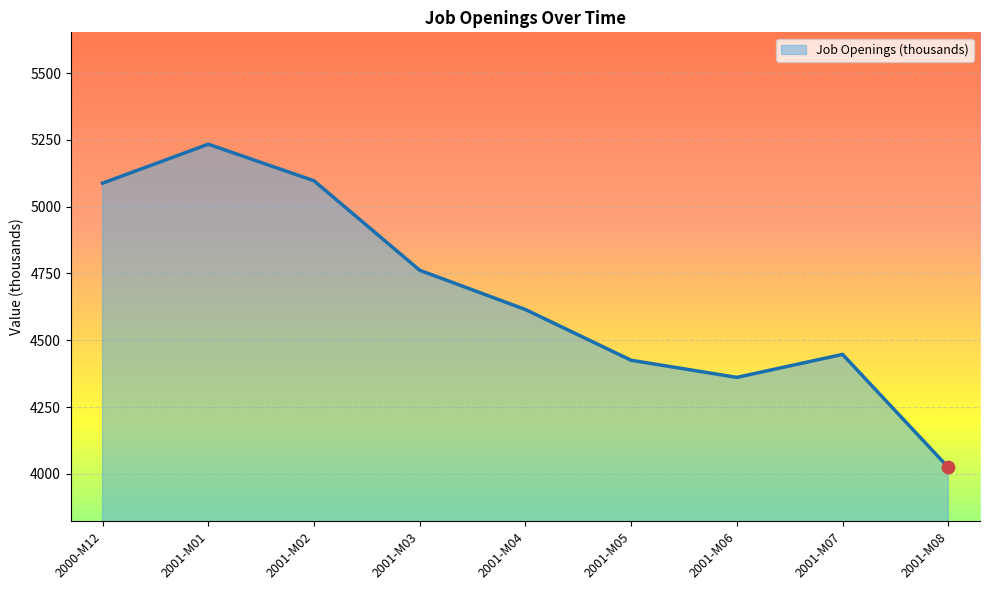

What is the change in value from 2001-M03 to 2001-M07?

-315